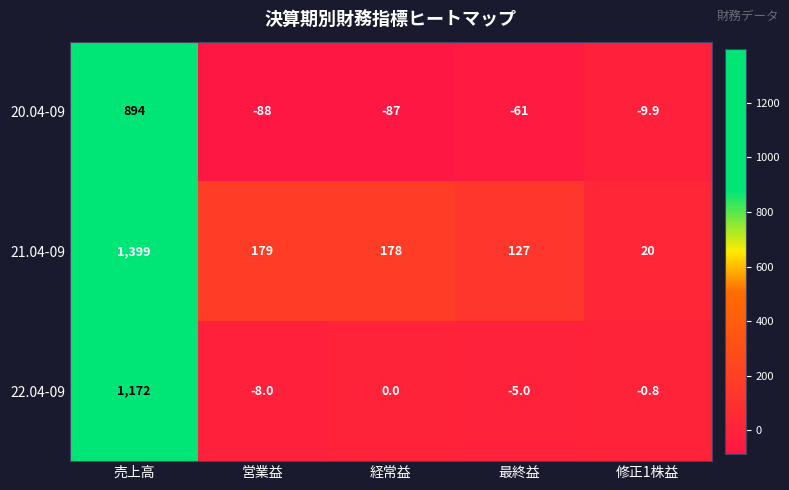

At how many categories does at least one series exceed 68?

4